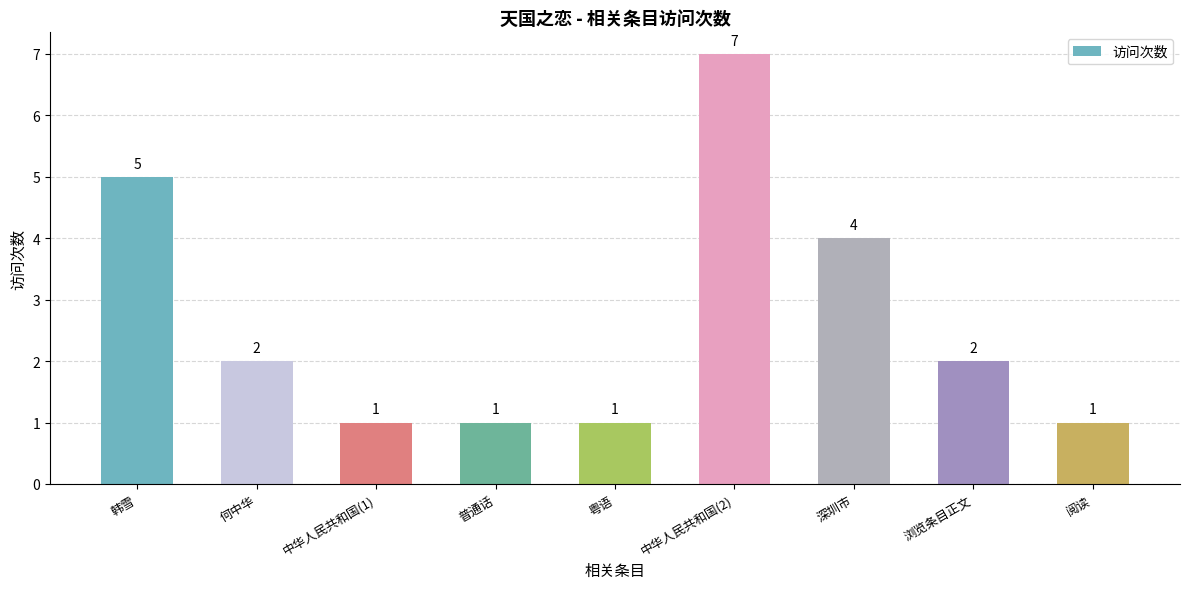

Where is the data nearest to the value 4?

深圳市